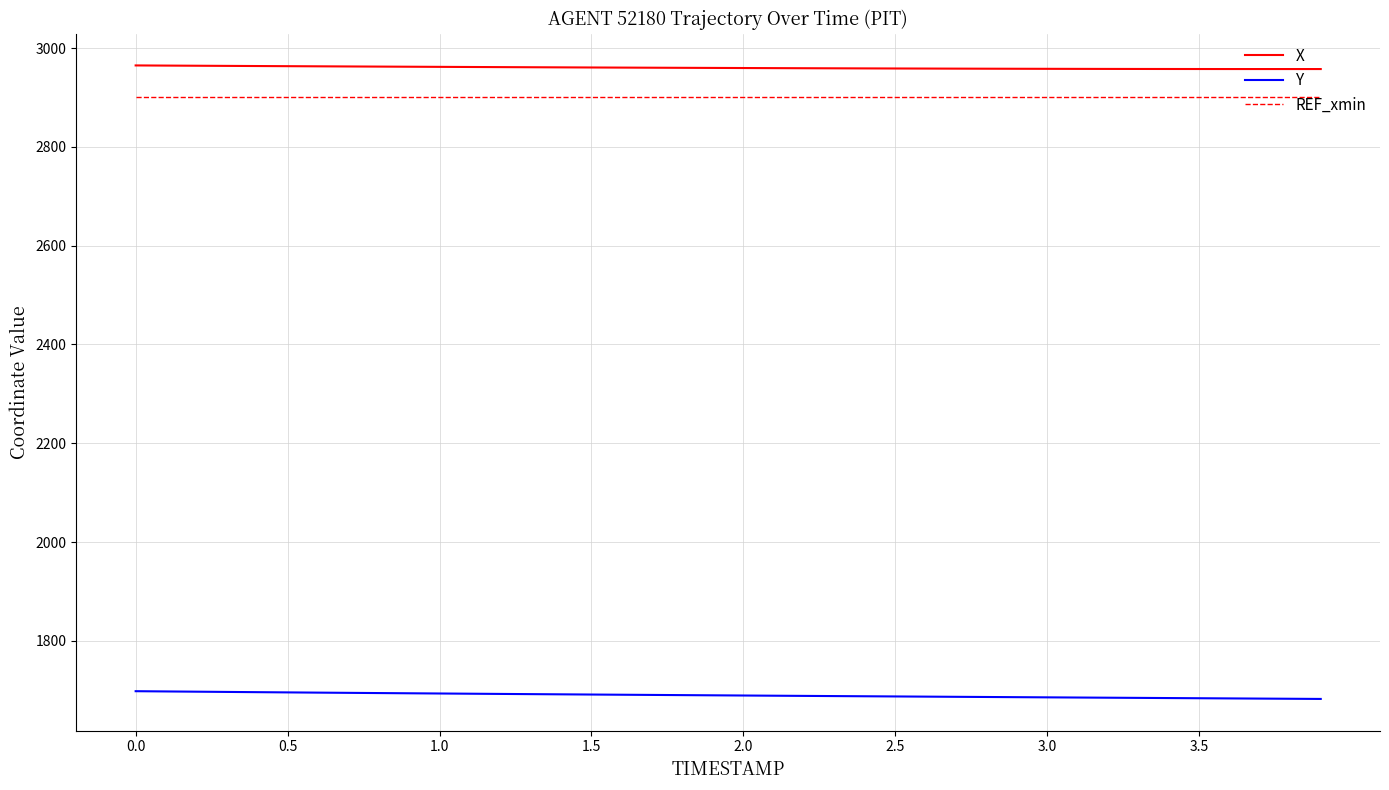

True or false: X and REF_xmin cross at least once.

False